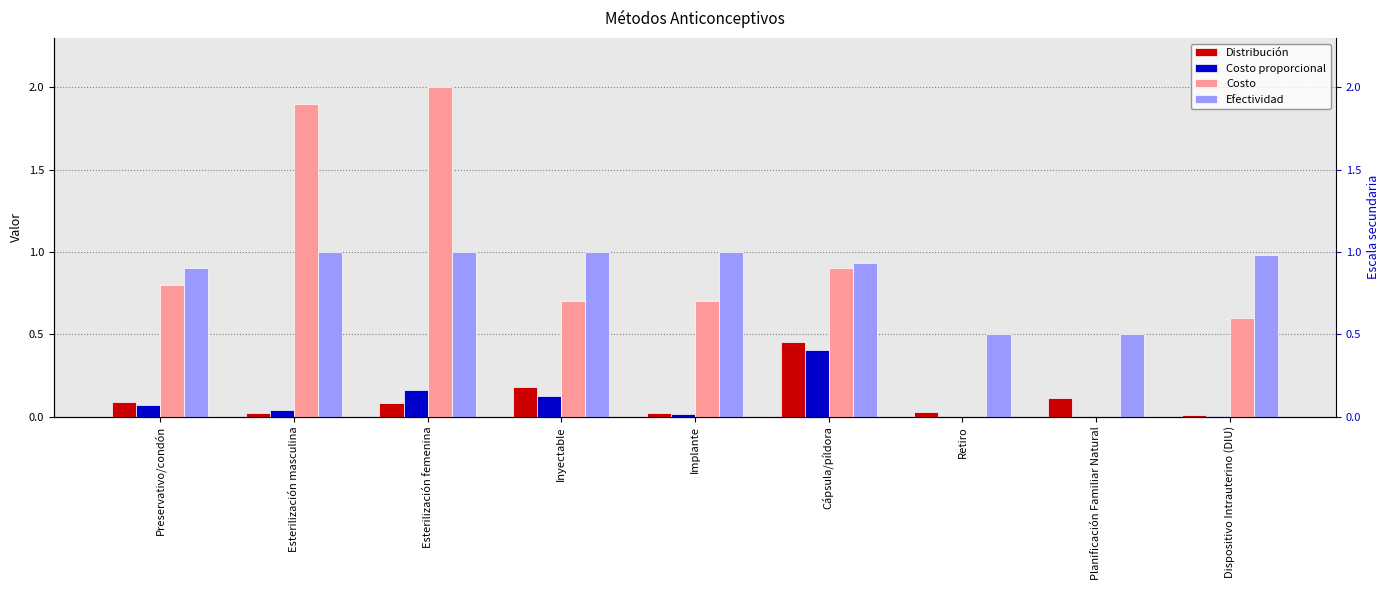

The value of Efectividad at Esterilización femenina is 1.0. True or false?

True